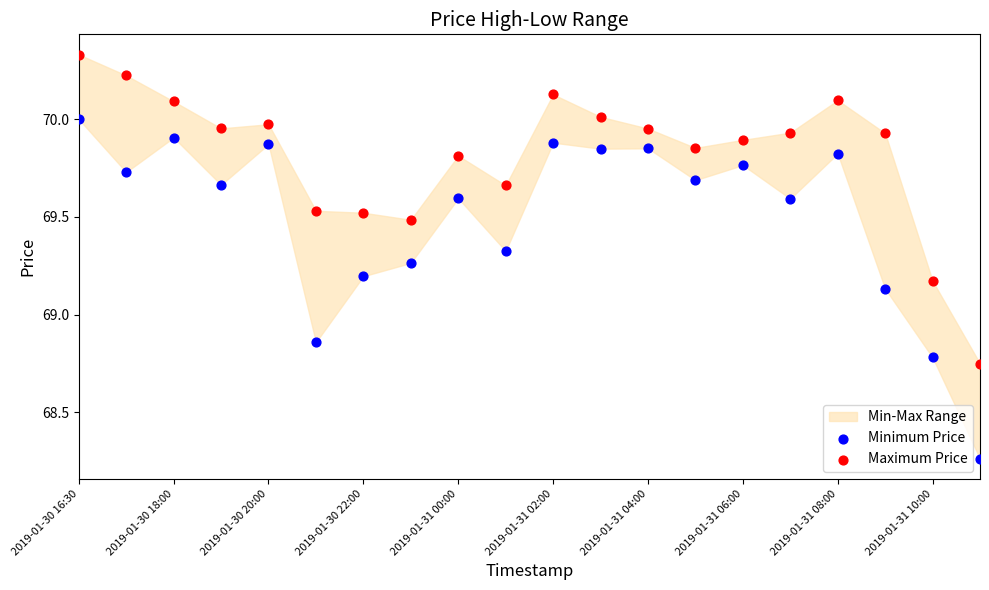

Which series reaches the maximum Y coordinate?

Maximum Price